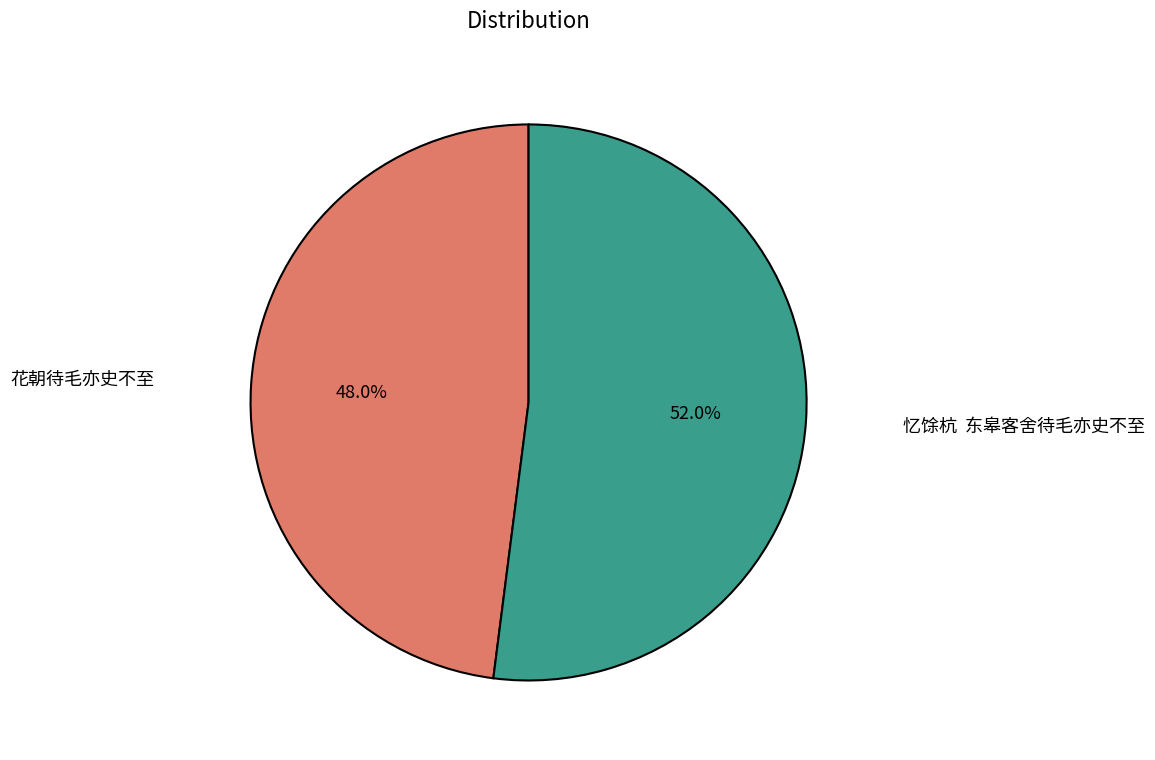

Is the sum of 花朝待毛亦史不至 and 忆馀杭 东皋客舍待毛亦史不至 greater than half?

Yes